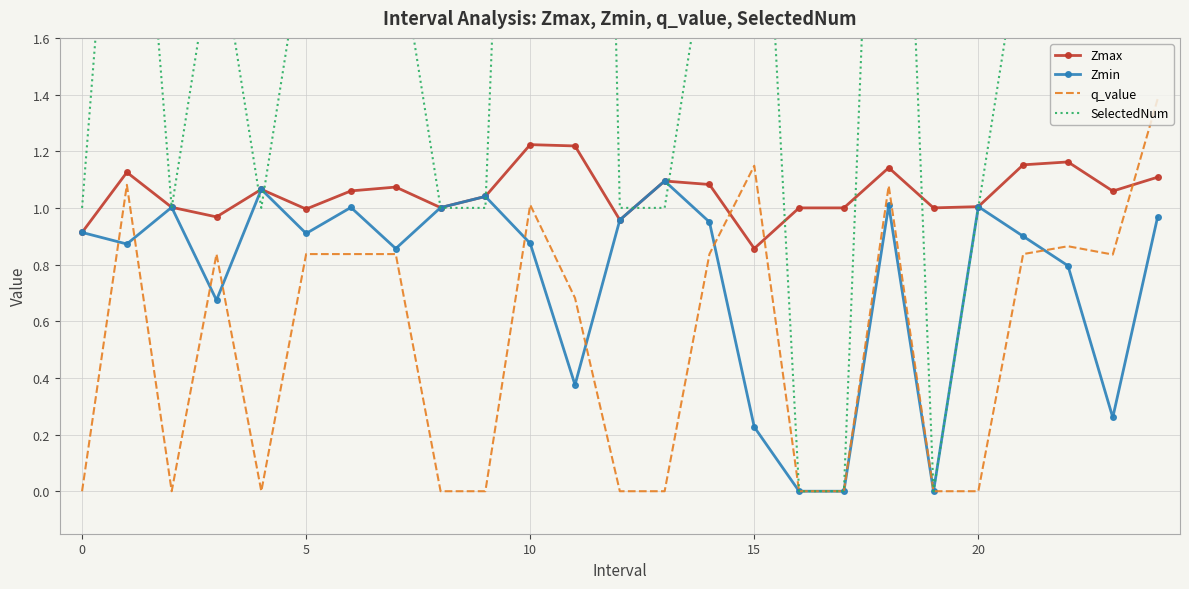

At which label is Zmax closest to 1?

16